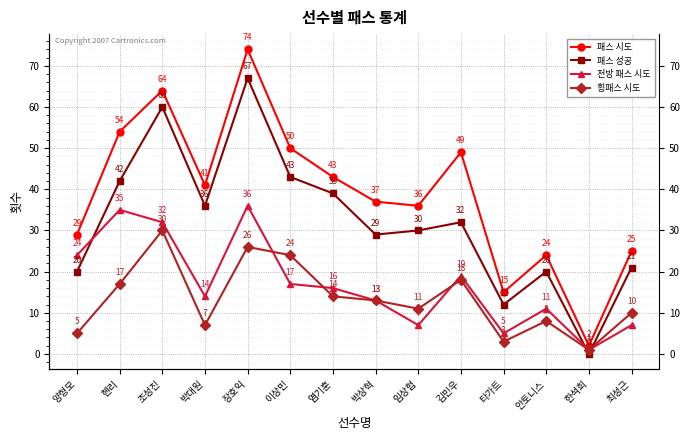

Reading left to right, extract all data points from this chart.

패스 시도: 29	54	64	41	74	50	43	37	36	49	15	24	2	25
패스 성공: 20	42	60	36	67	43	39	29	30	32	12	20	0	21
전방 패스 시도: 24	35	32	14	36	17	16	13	7	19	5	11	1	7
횡패스 시도: 5	17	30	7	26	24	14	13	11	18	3	8	1	10